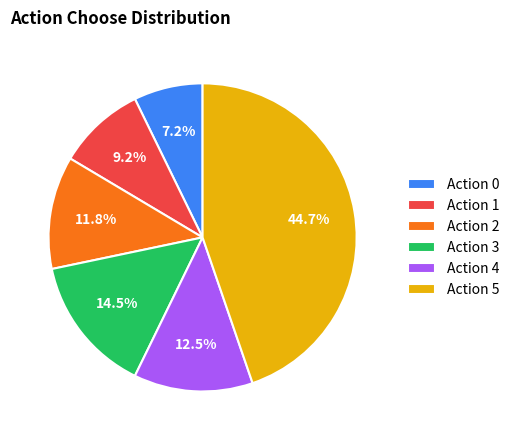

Which slice is the largest?

Action 5